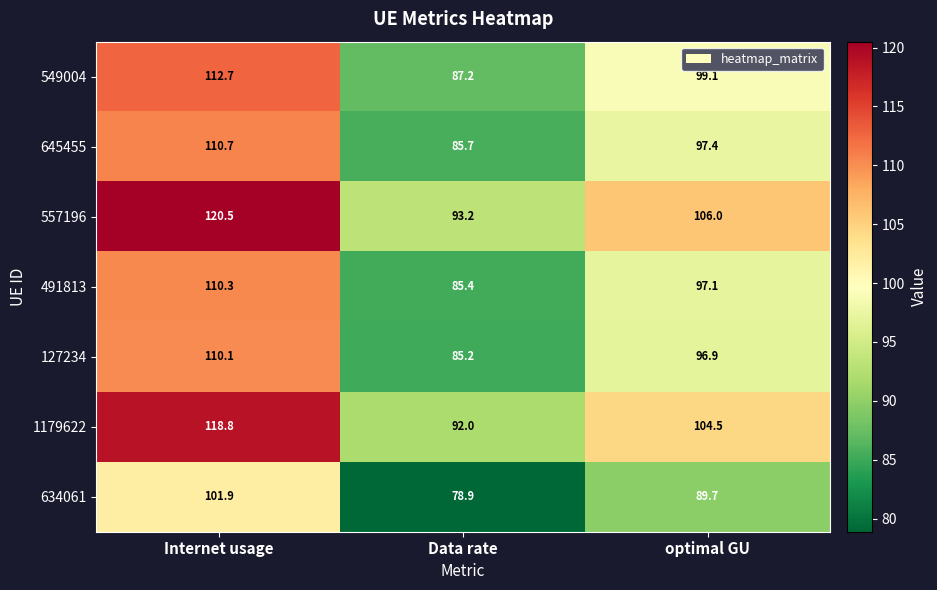

What is the difference between the highest and lowest values at Internet usage?

18.6